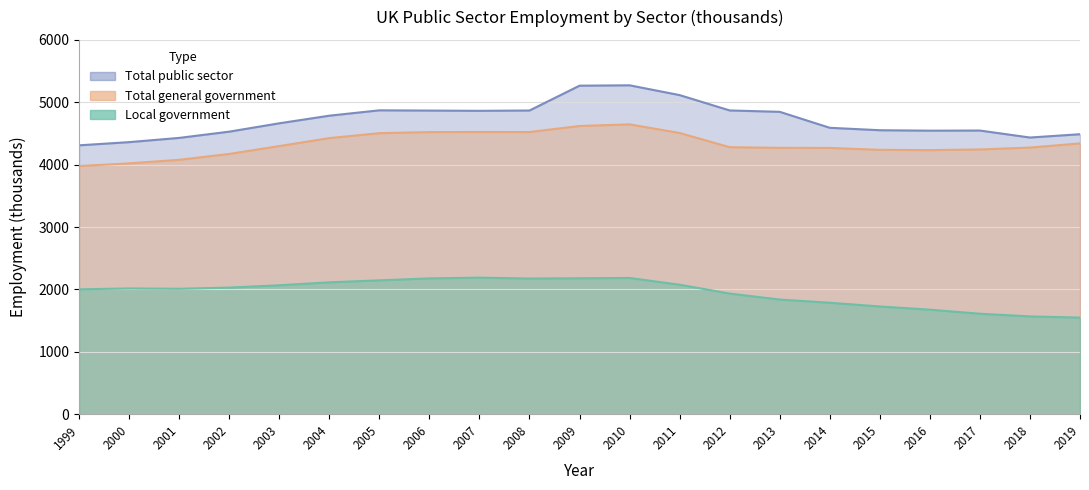

Where does the Local government series first go above 2016?

2002